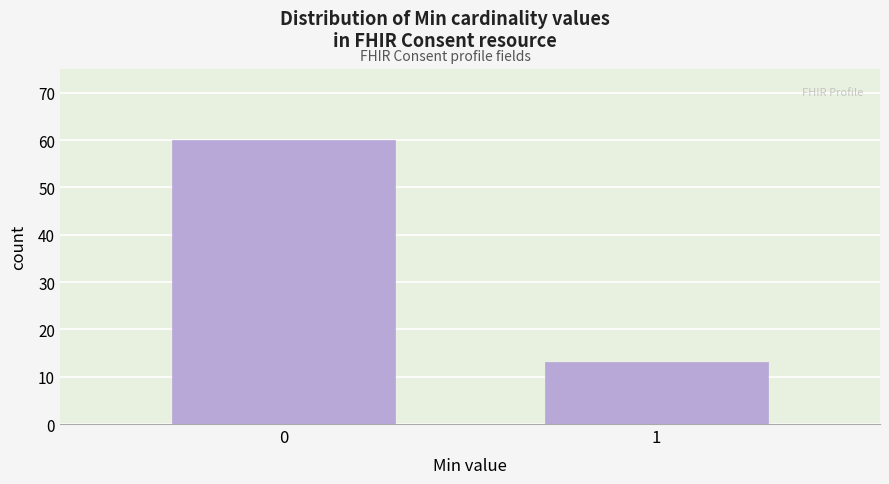

Reading left to right, list all the values displayed in this chart.

60	13